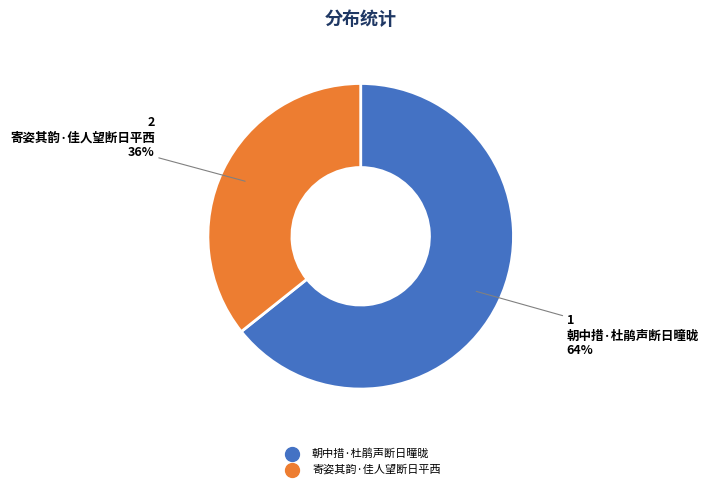

To the nearest percent, what is the combined percentage of 寄姿其韵·佳人望断日平西 and 朝中措·杜鹃声断日曈昽?

100%